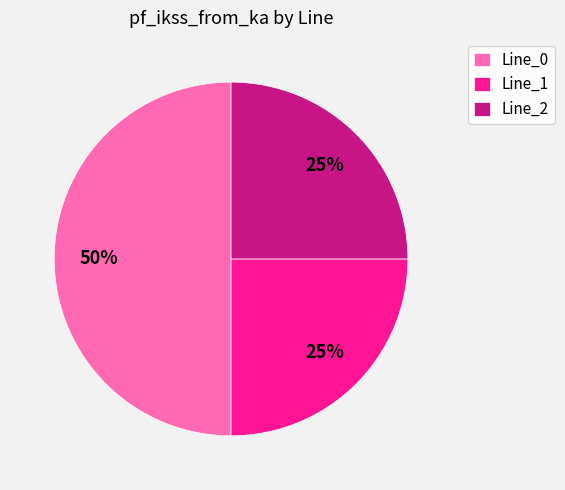

Do Line_1 and Line_0 together represent more than half of the pie?

Yes